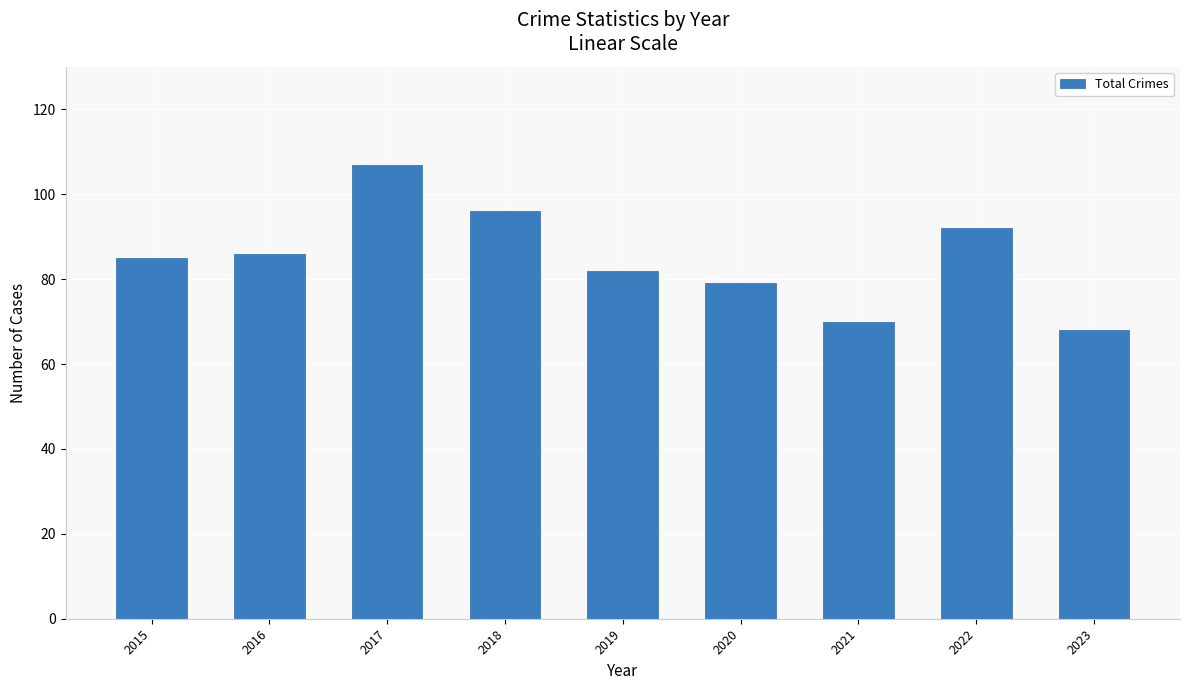

Are the bars horizontal?

No